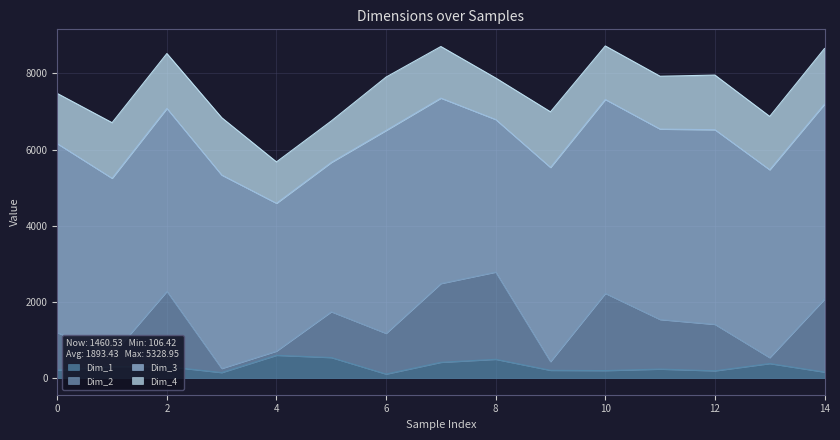

What is the minimum value shown in the chart?

106.4